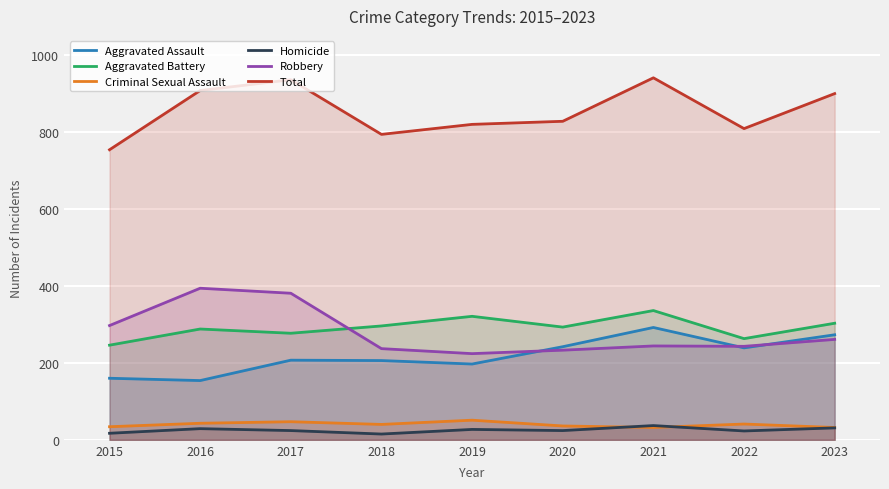

True or false: Robbery and Criminal Sexual Assault intersect in this chart.

False